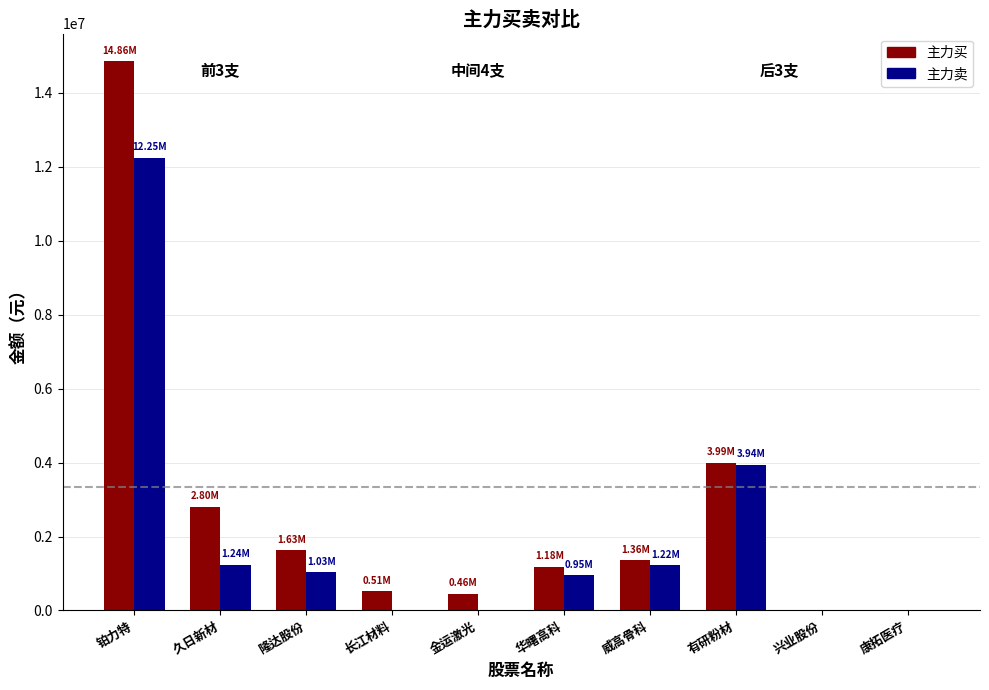

Which series changed the most between 隆达股份 and 有研粉材?

主力卖